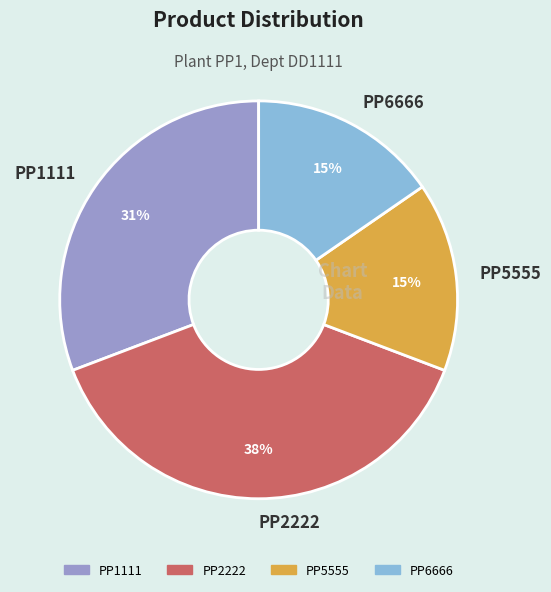

To the nearest percent, what is the average slice percentage?

25%